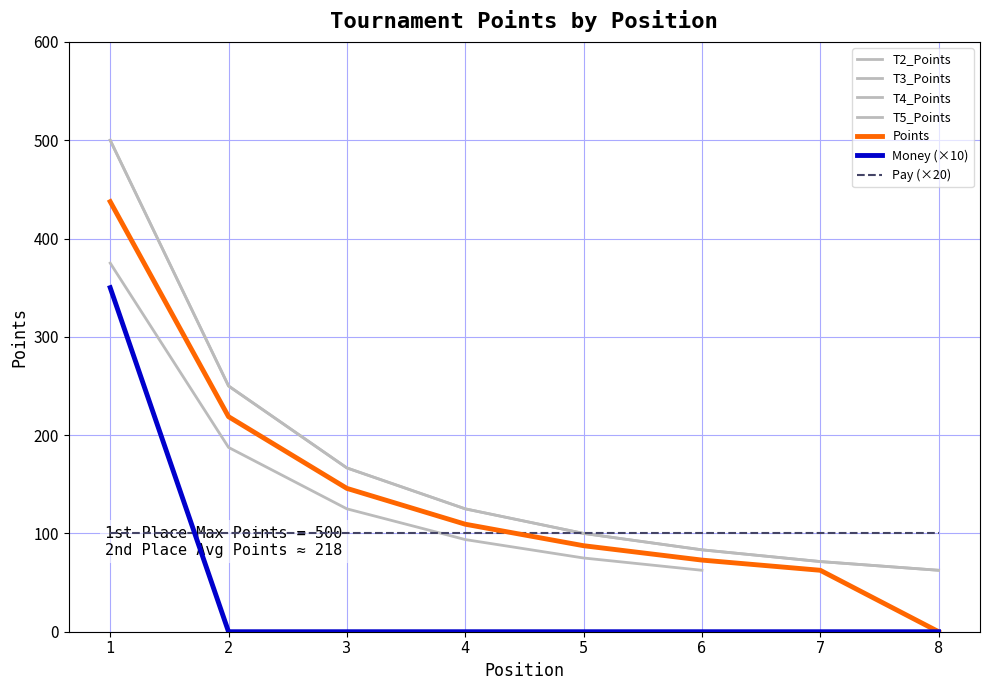

Which series has the largest total across all categories?

T2_Points